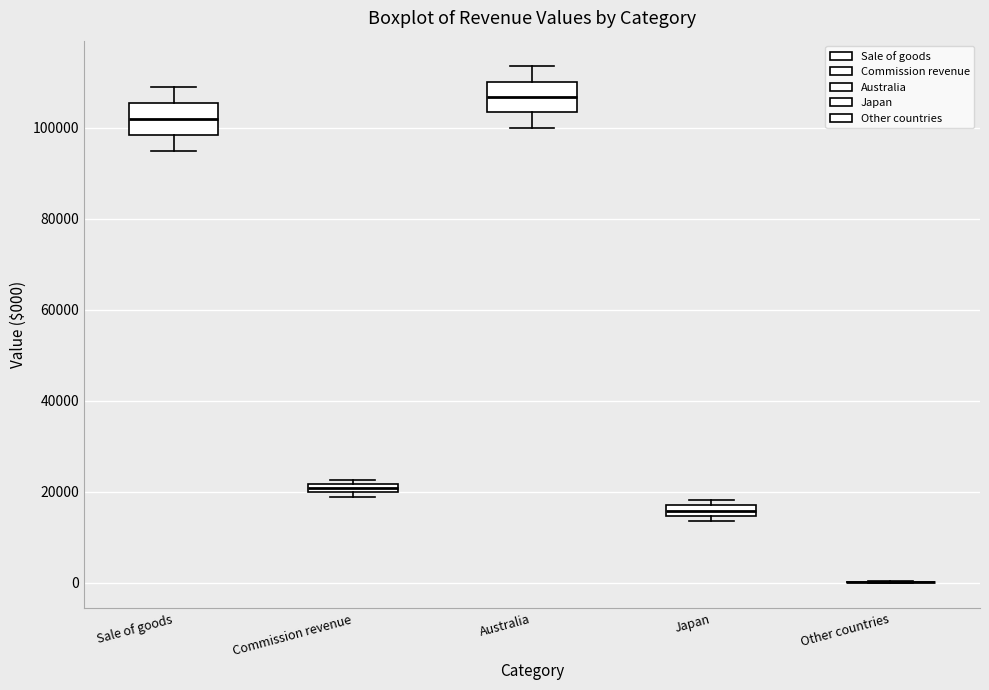

Where is the upper edge of the box for Australia on the y-axis? The values are not printed on the chart, so give them approximately, as read against the axis.

110000